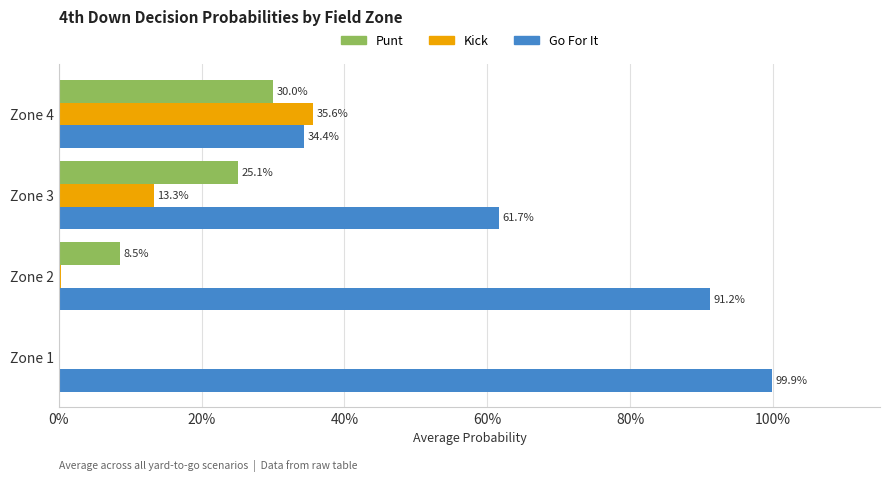

Is it true that gofor equals 1.2 at Zone 2?

False